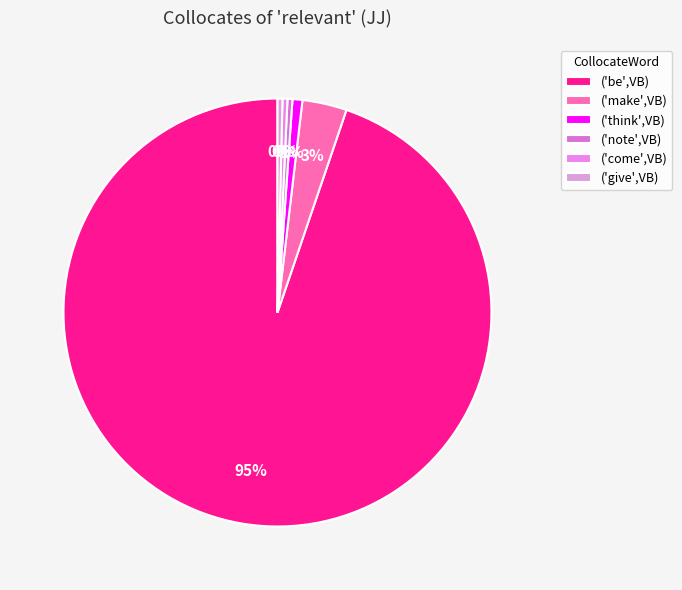

Combined, what portion of the pie is ('come',VB) and ('be',VB)?

95.1%